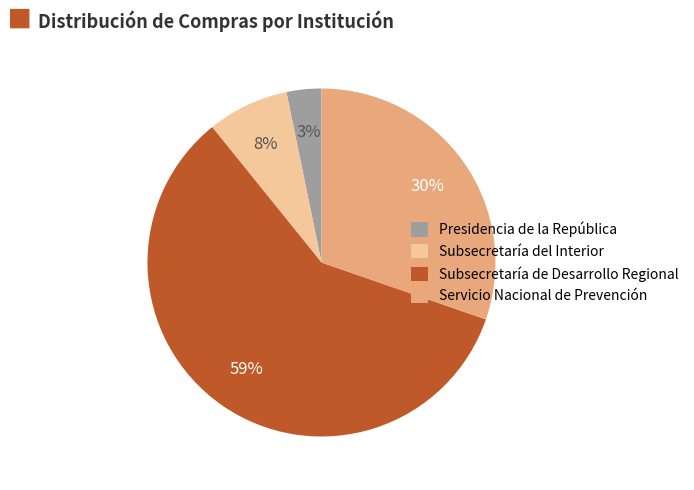

To the nearest percent, what is the combined percentage of Subsecretaría de Desarrollo Regional and Servicio Nacional de Prevención?

89%